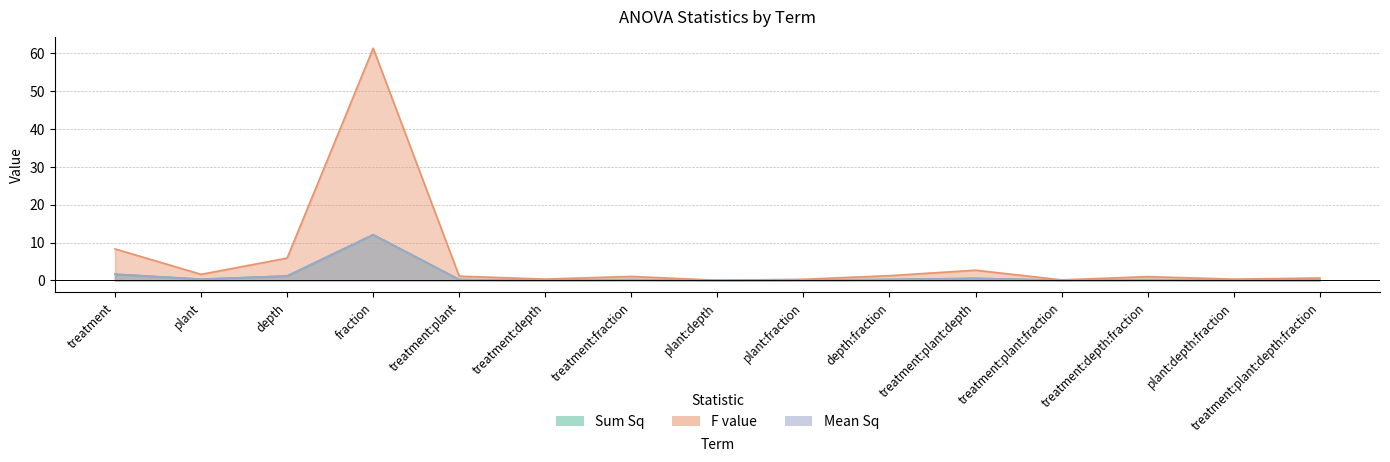

True or false: F value and Mean Sq cross at least once.

False